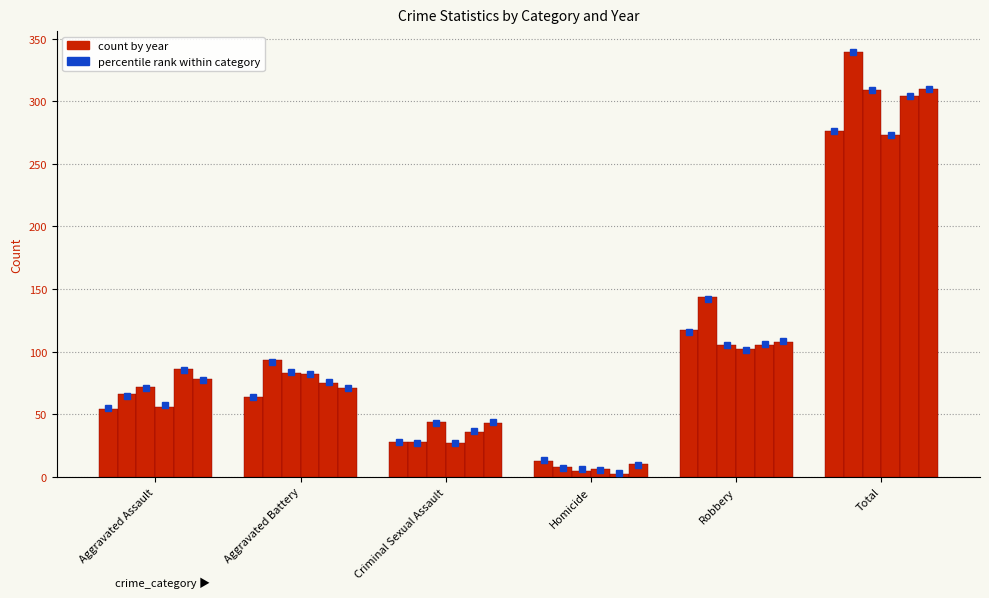

True or false: 2015 count has a value of 276.0 at Total.

True